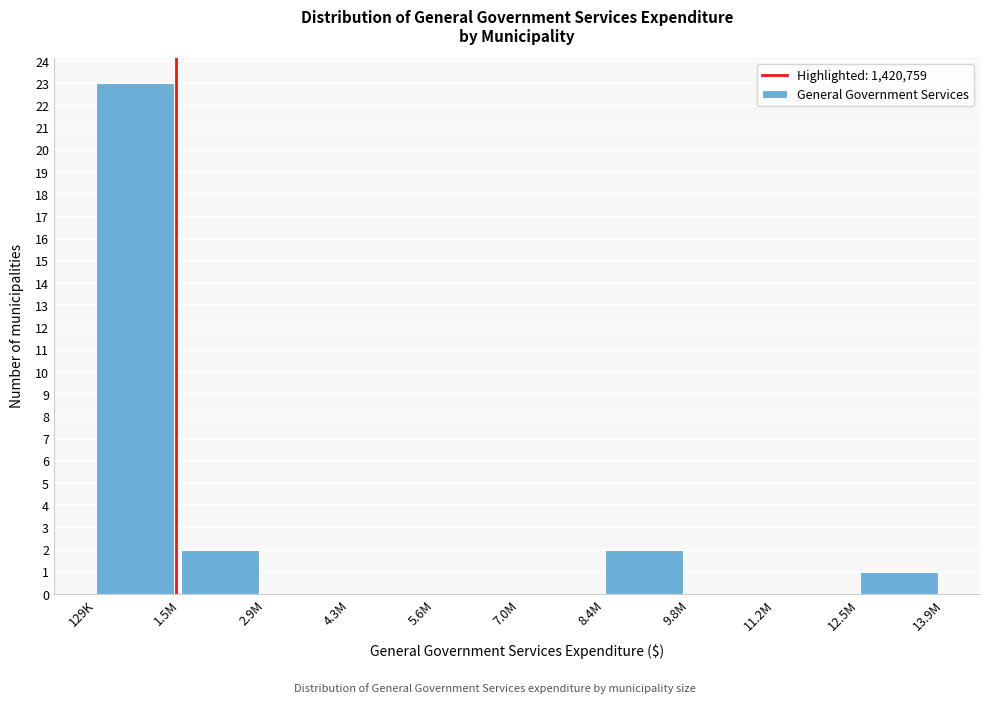

Reading right to left, extract all data points from this chart.

12.5M=1	11.2M=0	9.8M=0	8.4M=2	7.0M=0	5.6M=0	4.3M=0	2.9M=0	1.5M=2	129K=23